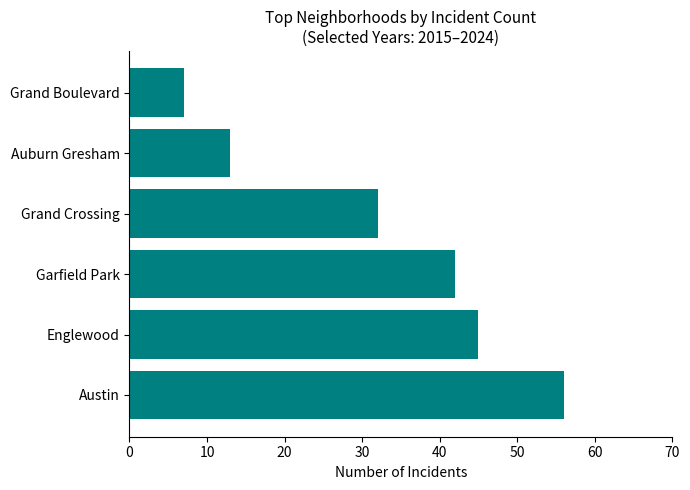

What is the ratio of the value at Englewood to the value at Grand Boulevard?

6.4